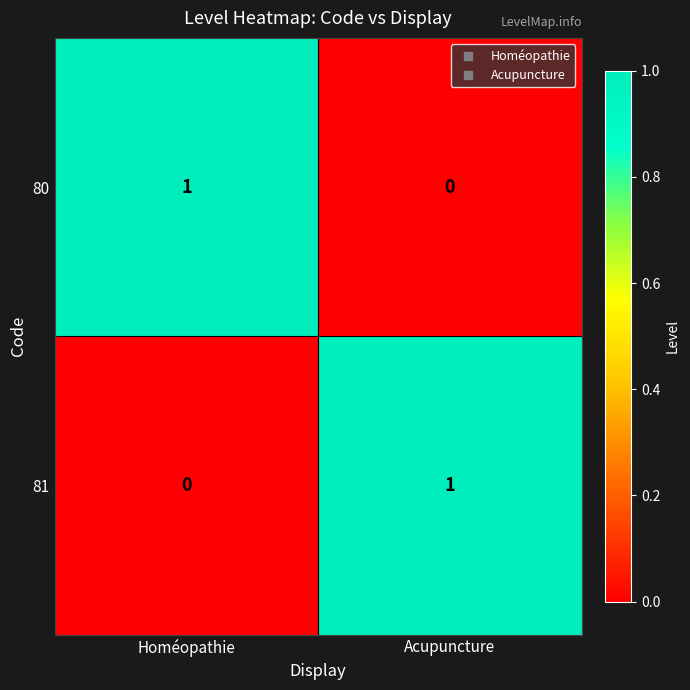

At Homéopathie, list the series in order from largest to smallest.

80, 81